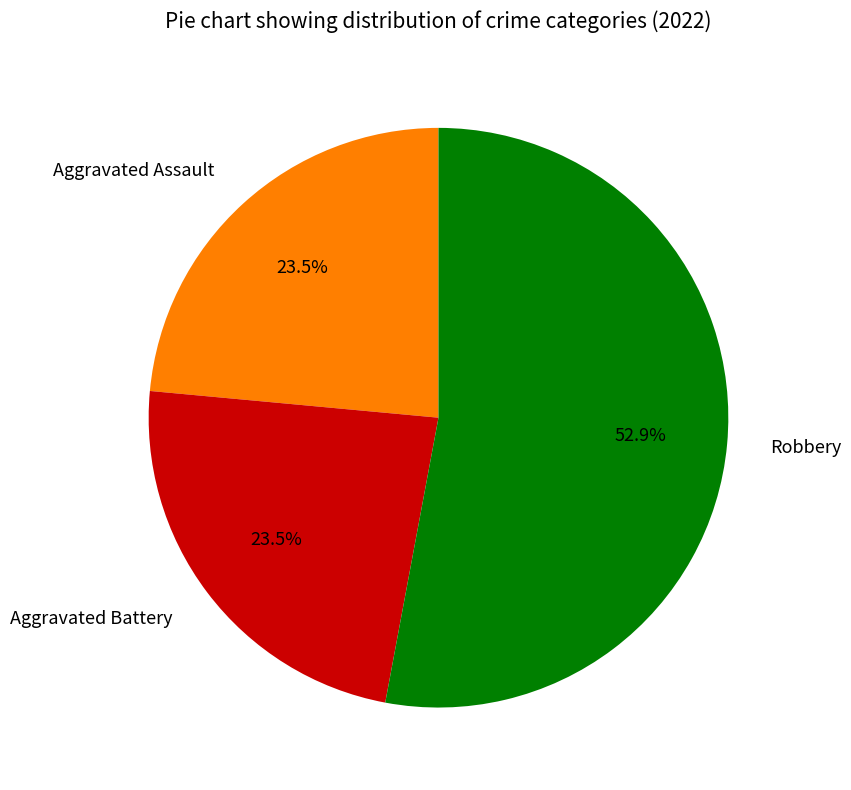

Which has a higher value, Aggravated Assault or Robbery?

Robbery